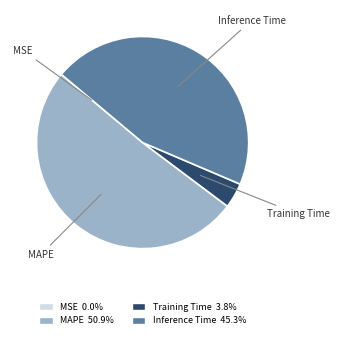

Is MAPE 50.9% the majority of the pie?

Yes